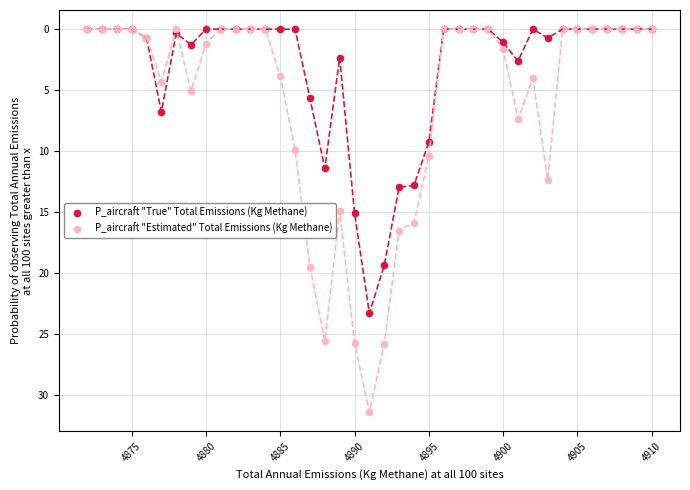

What are all the series names shown in the legend?

P_aircraft "True" Total Emissions (Kg Methane), P_aircraft "Estimated" Total Emissions (Kg Methane)